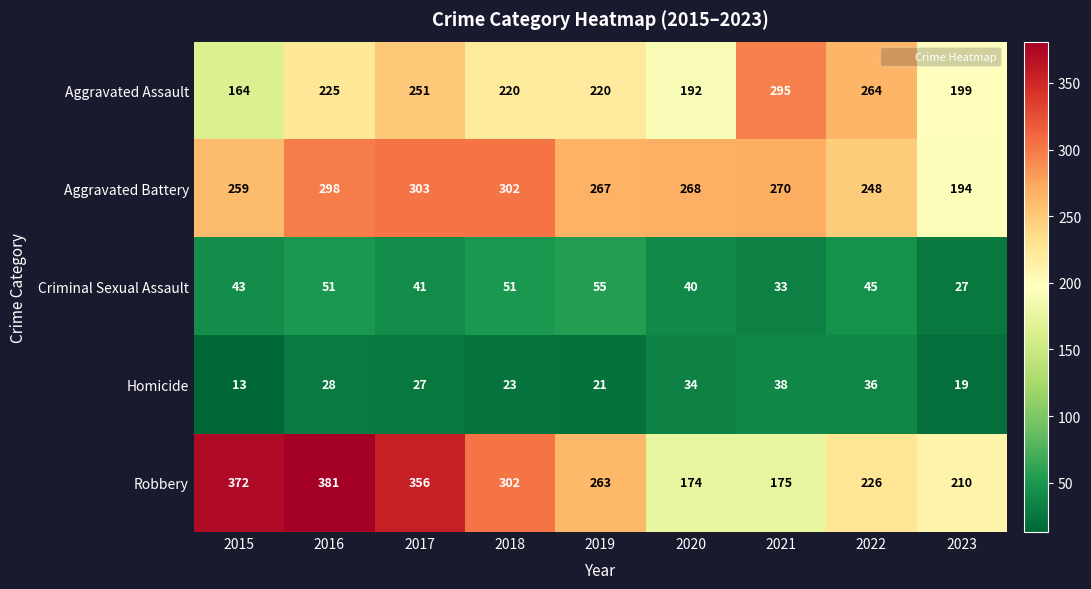

What is the difference between the maximum and minimum values in the Aggravated Battery series?

109